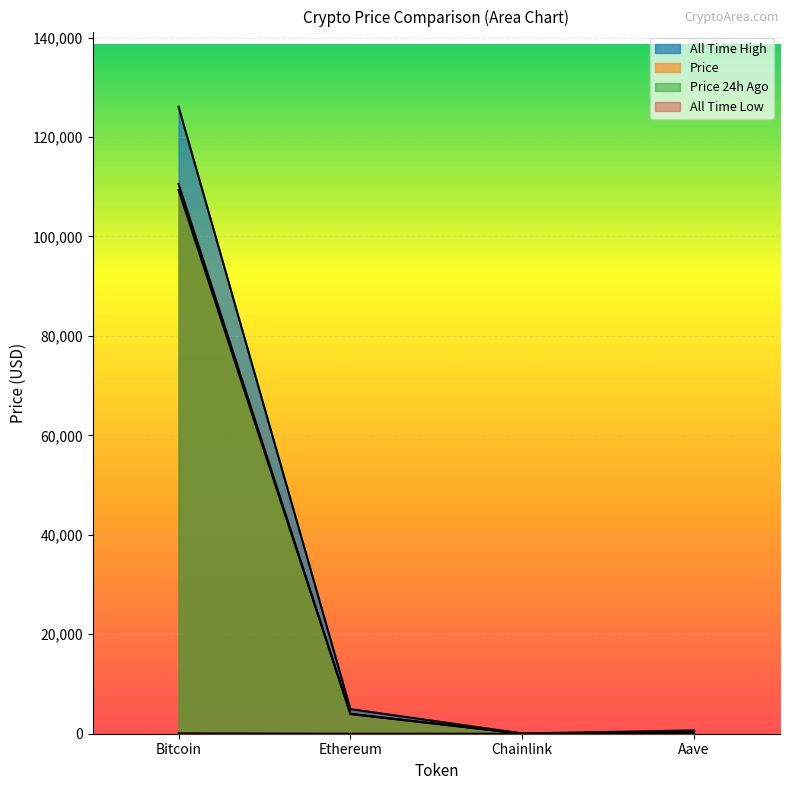

At which label does price24hAgo first exceed 4012?

Bitcoin